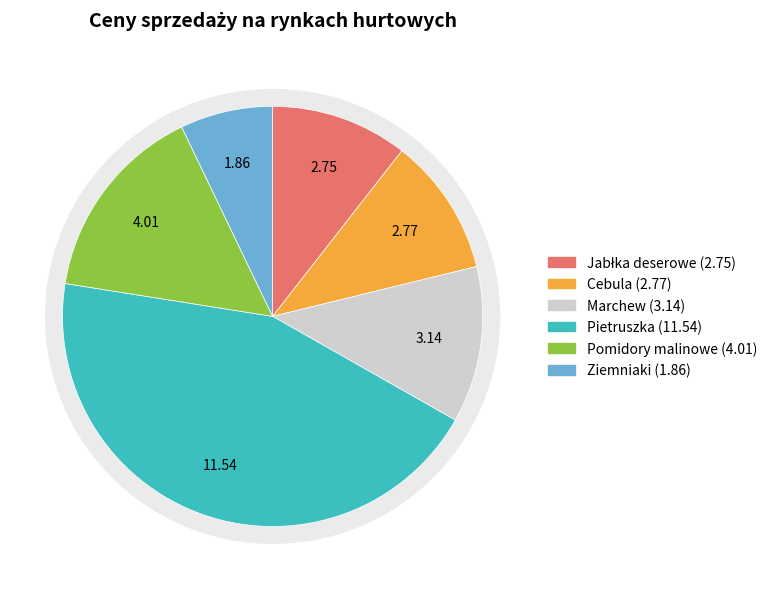

To the nearest percent, what is the average slice percentage?

17%